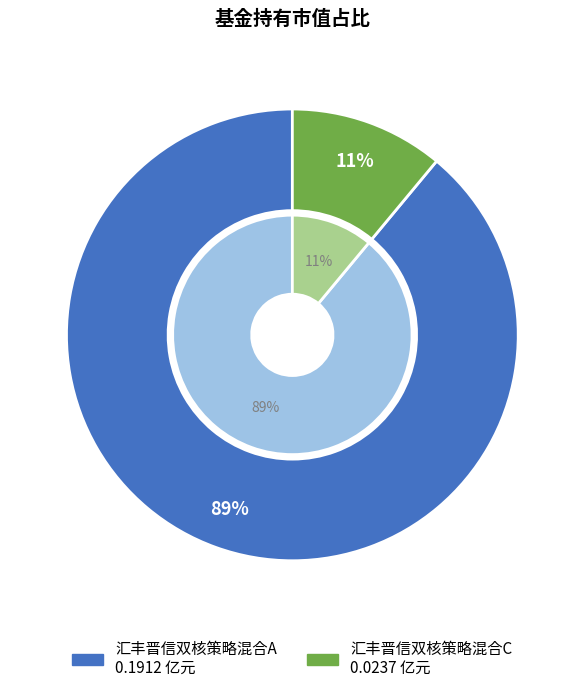

What is the change in value from 汇丰晋信双核策略混合A to 汇丰晋信双核策略混合C?

-0.2